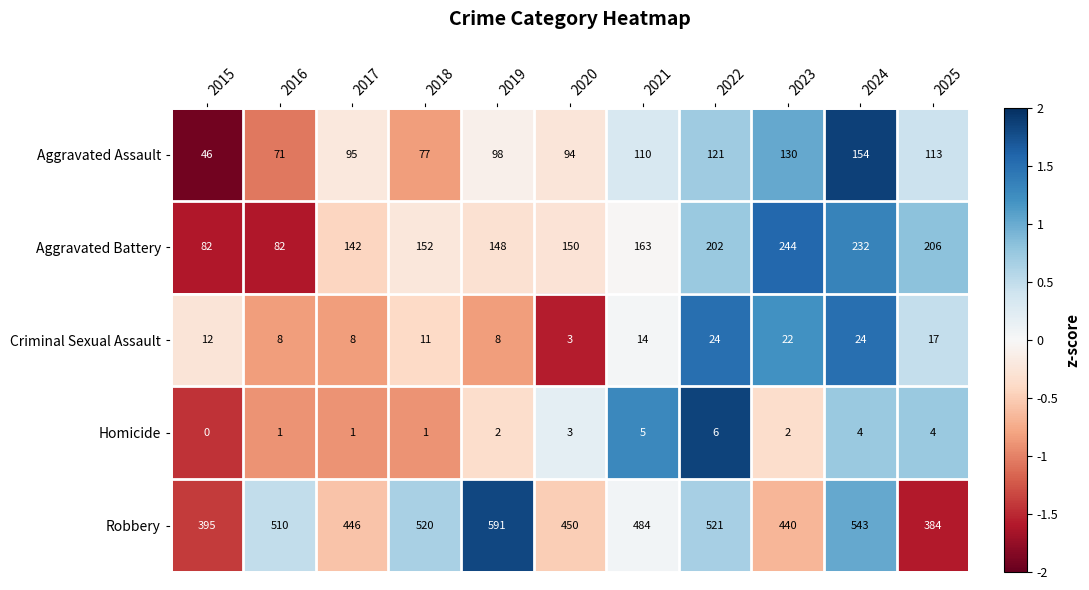

Which series changed the most between 2016 and 2022?

Aggravated Battery